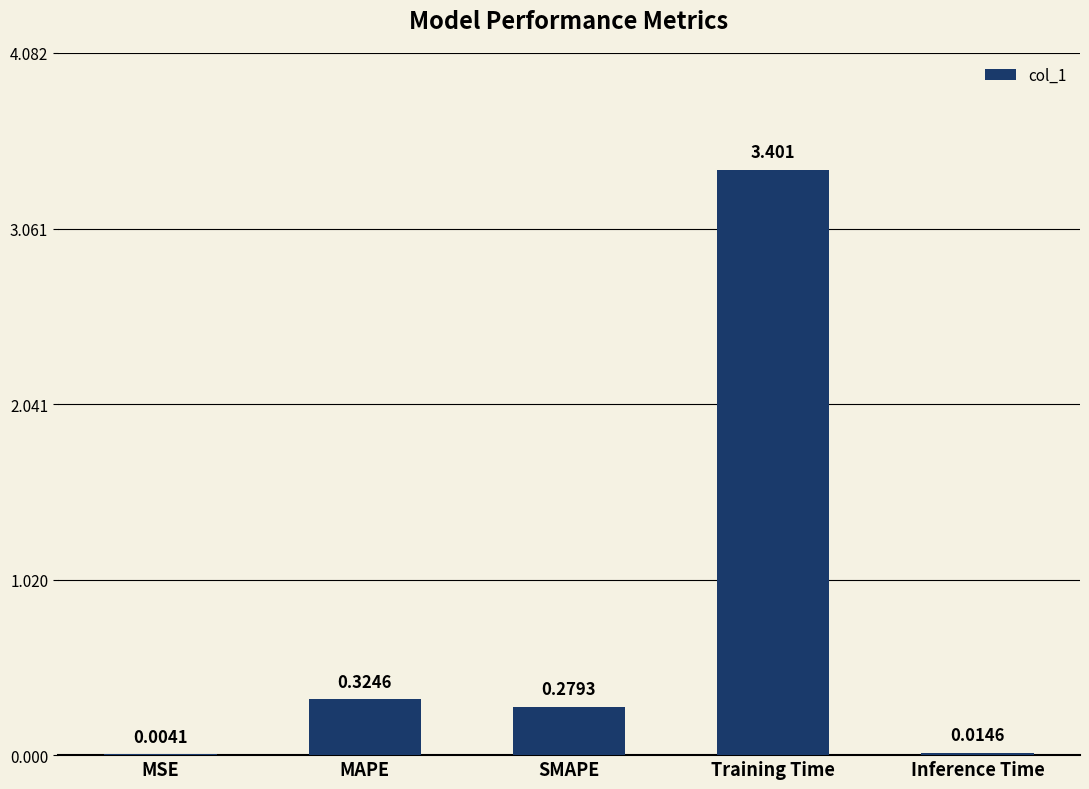

Between MSE and MAPE, which is larger?

MAPE